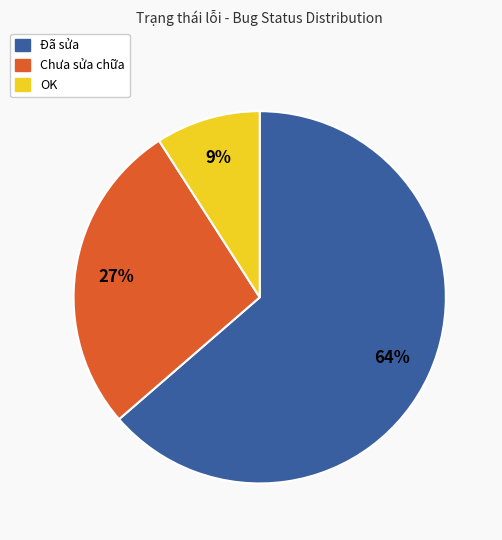

To the nearest percent, what percentage of the pie is OK?

9%